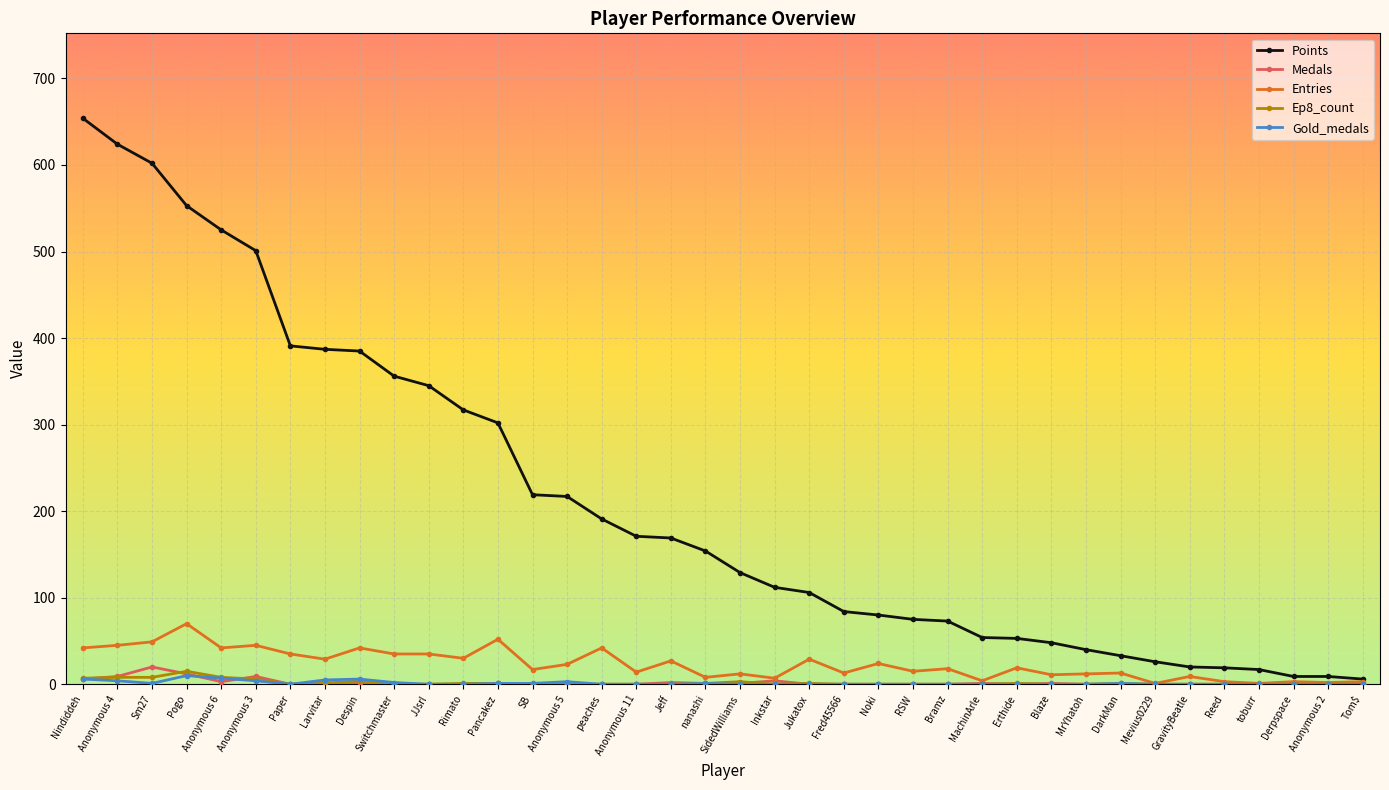

Is it true that Medals equals 0 at RSW?

True